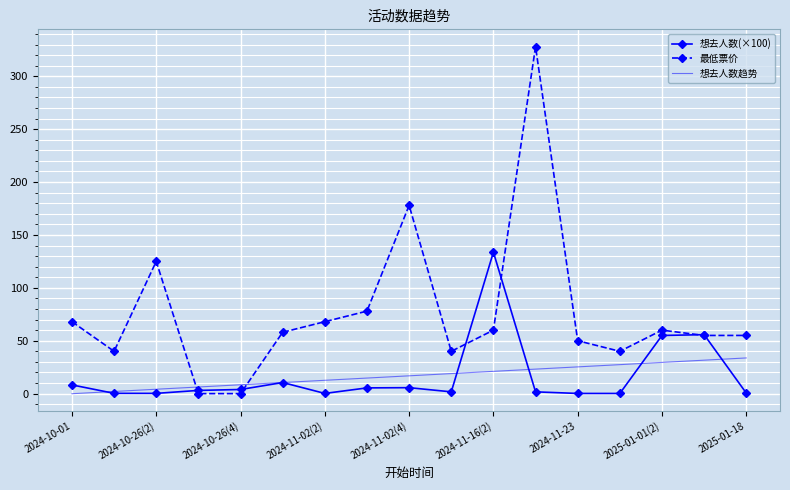

True or false: 最低票价 and 想去人数趋势 cross at least once.

True